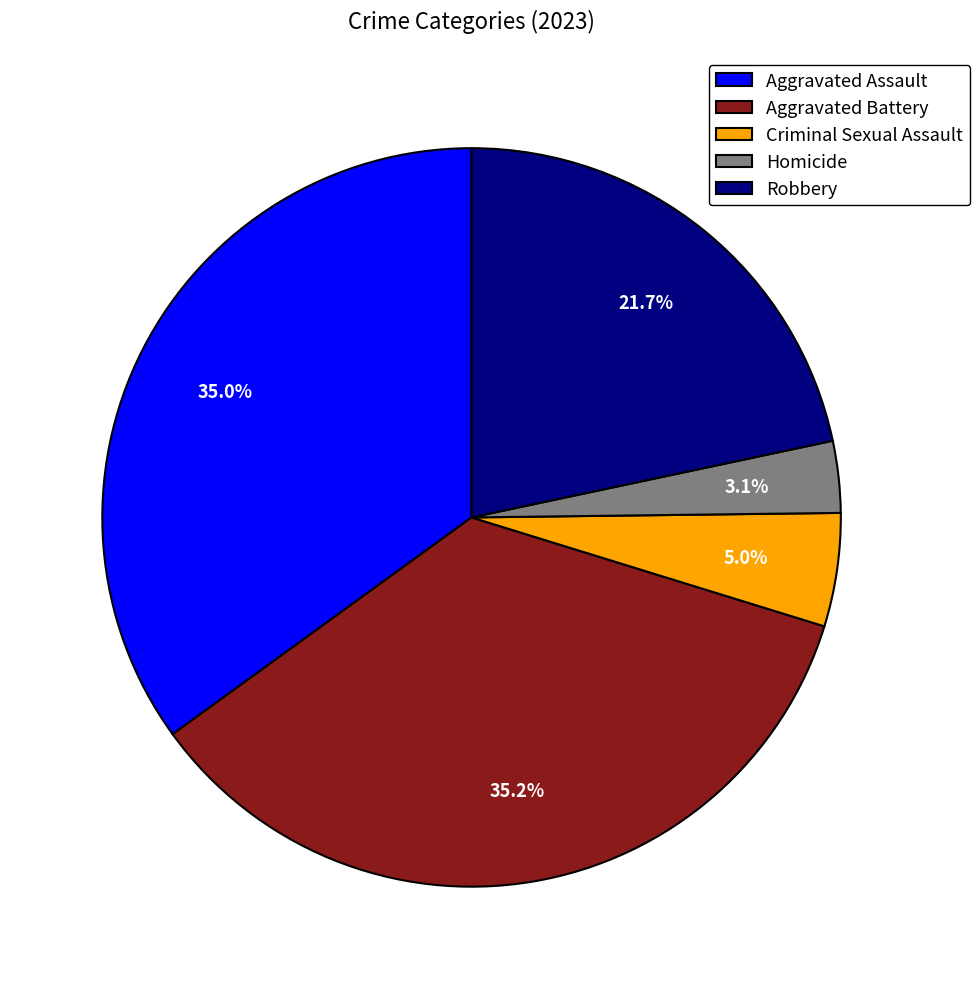

To the nearest percent, what is the average slice percentage?

20%